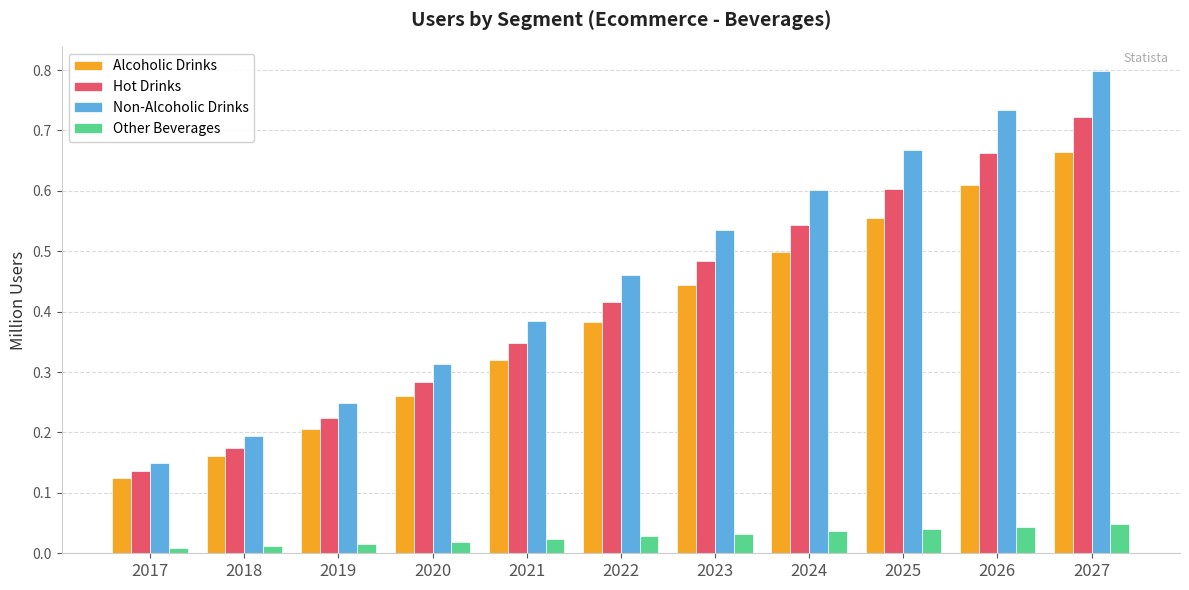

What is the total value across all series at 2022?

1.3